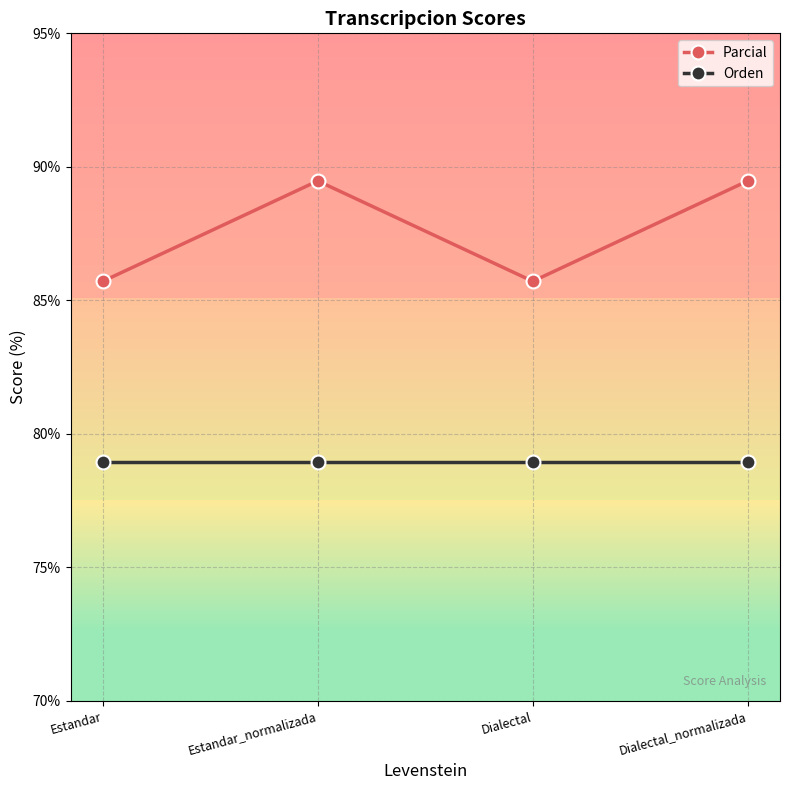

Which series has the largest total across all categories?

Parcial